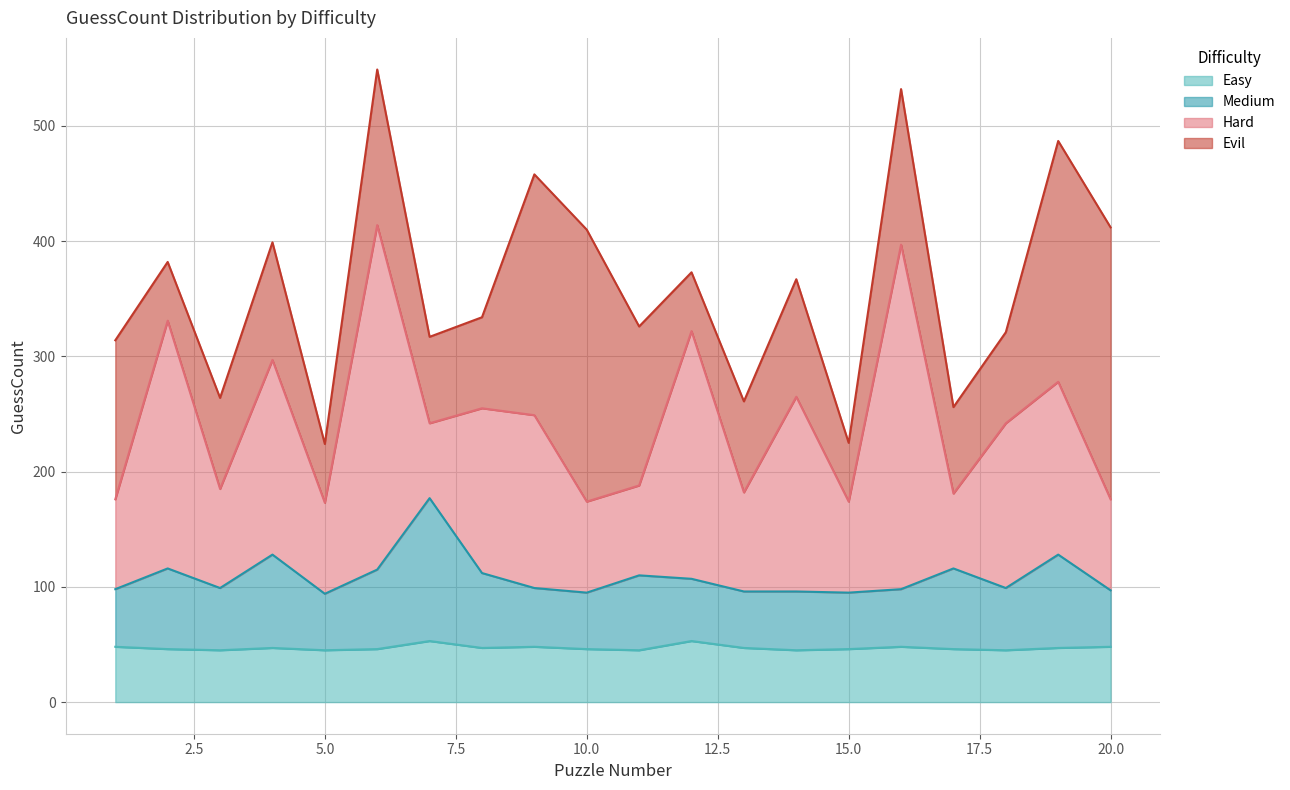

What is the minimum value for Easy?

45